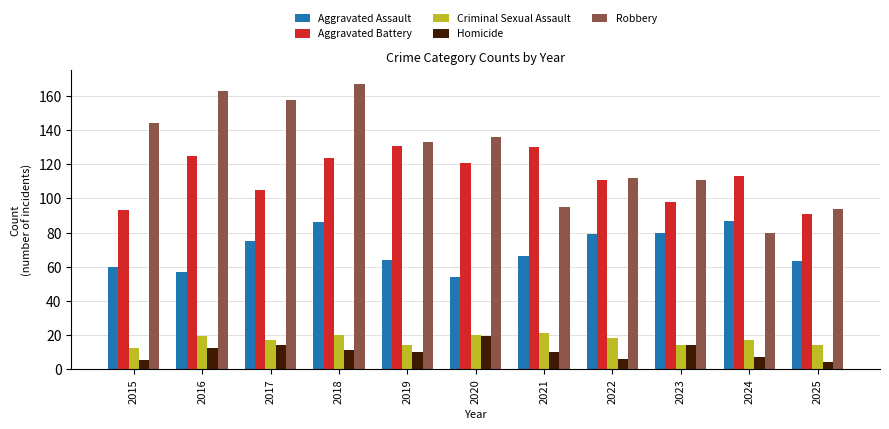

What is the difference between the highest and lowest values at 2025?

90